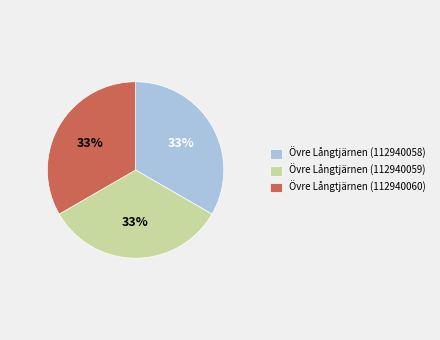

Is the sum of Övre Långtjärnen (112940058) and Övre Långtjärnen (112940059) greater than half?

Yes